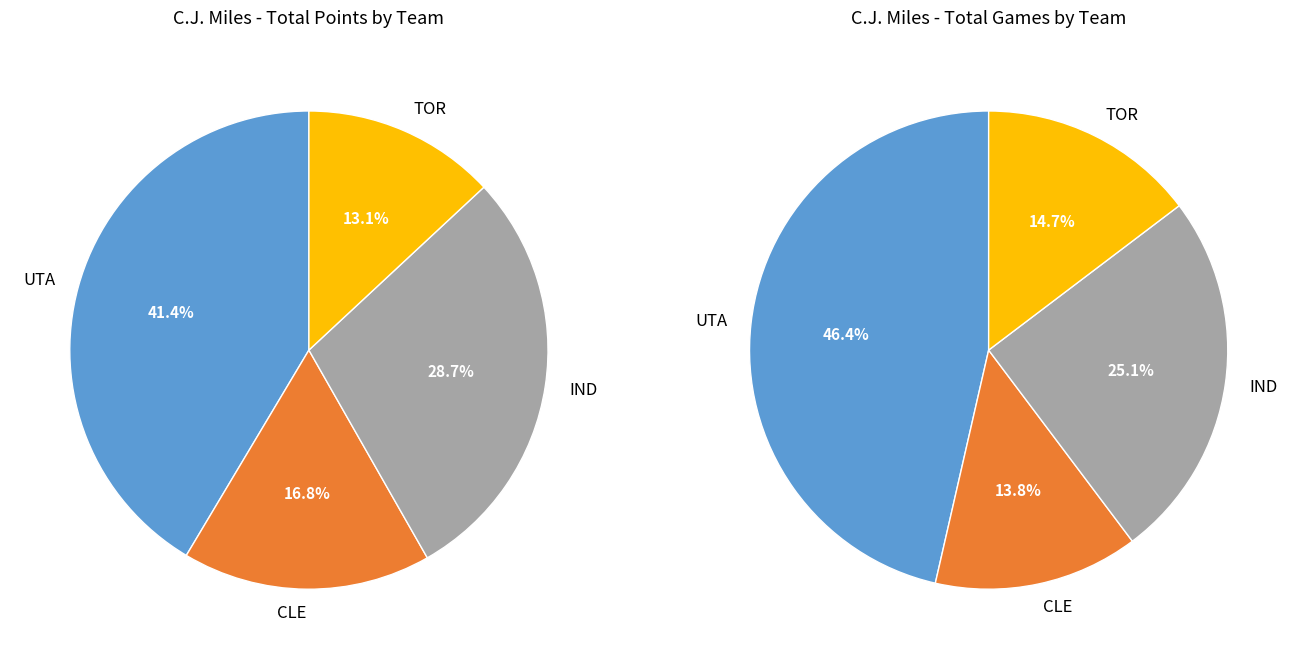

Between UTA and IND, which is larger?

UTA